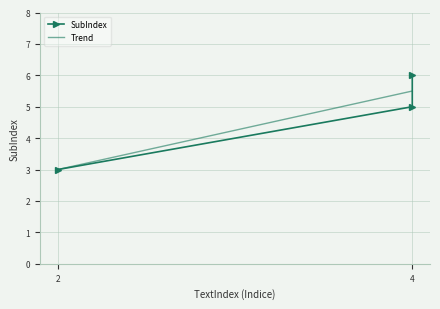

Is it true that the value at 4 is 3?

False